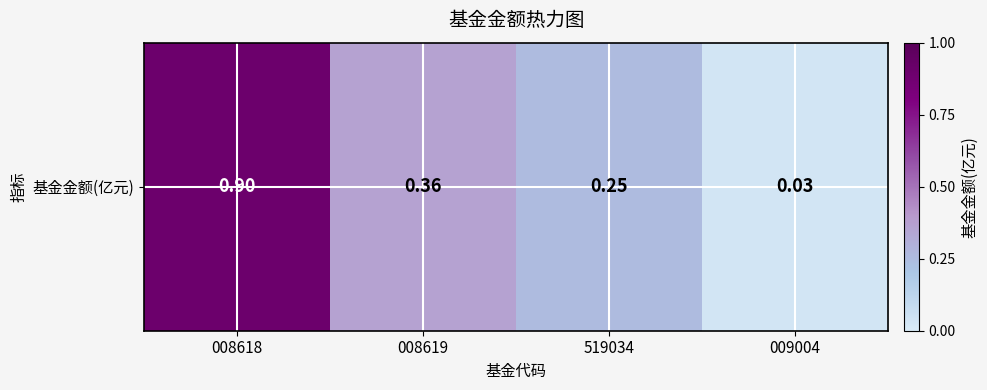

What is the average value?

0.4